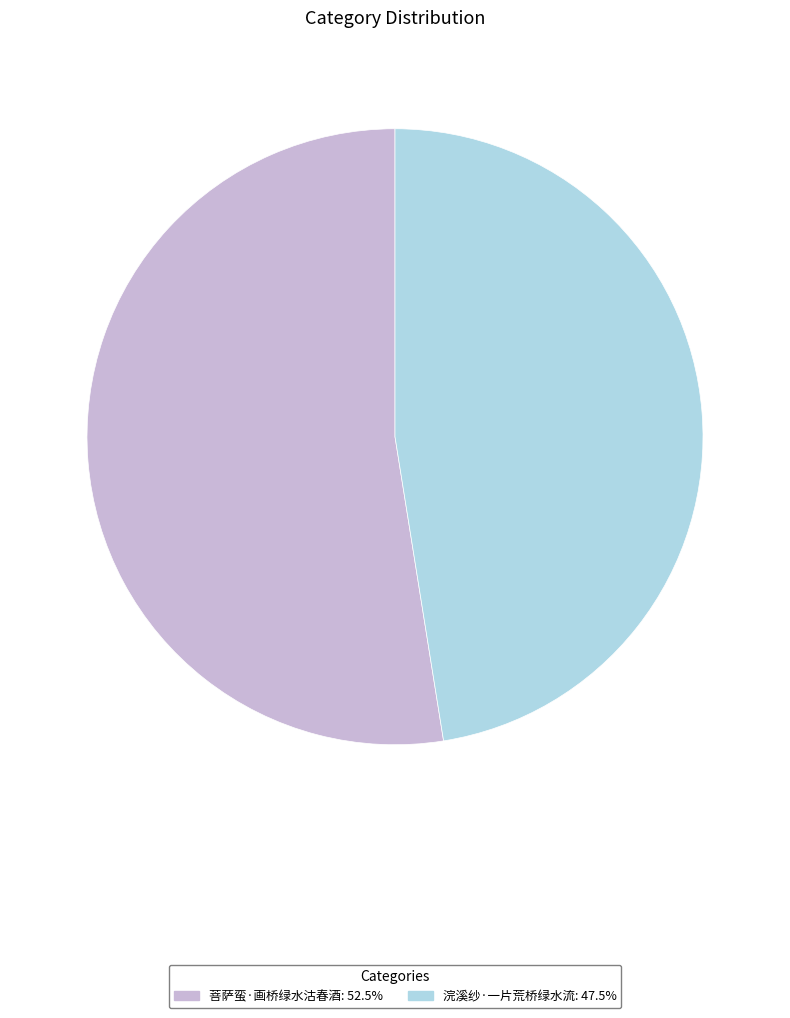

Does 菩萨蛮·画桥绿水沽春酒 represent more than half of the total?

Yes